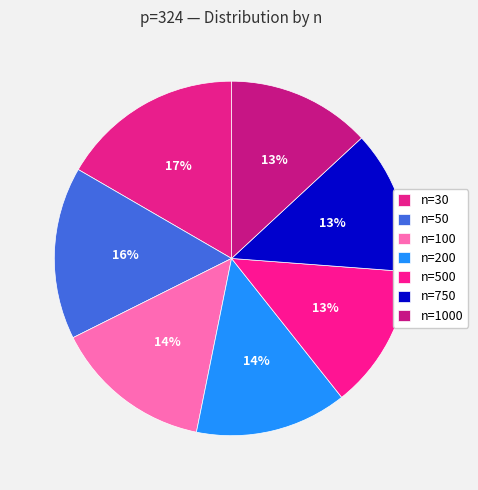

To the nearest percent, what is the difference between the largest and smallest slice percentages?

4%